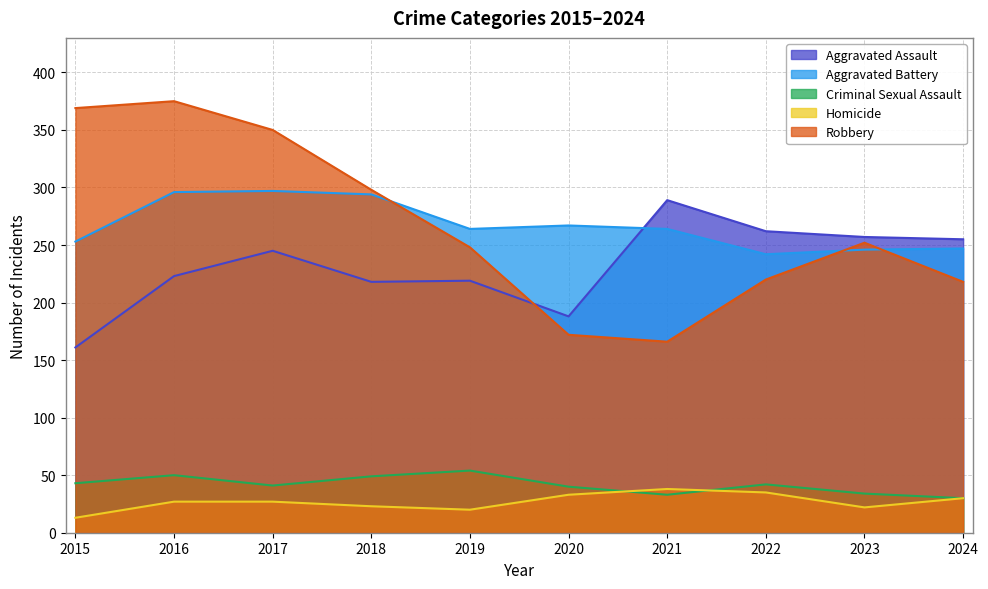

Where is Aggravated Assault nearest to the value 225?

2016